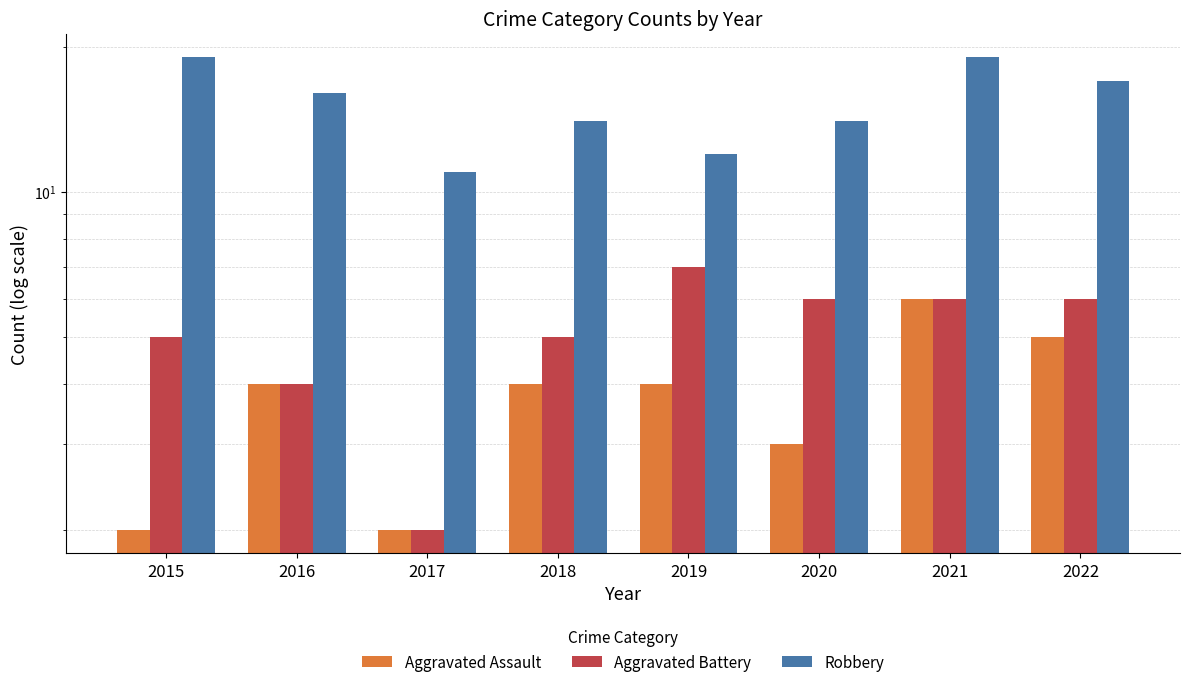

Where does the Robbery series first go above 16?

2015